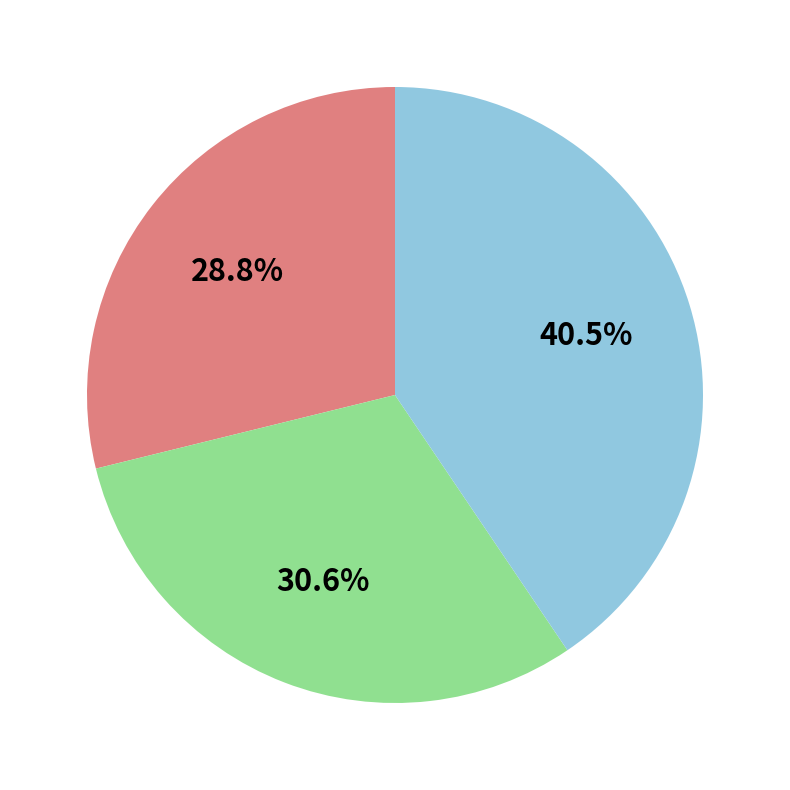

Is there any slice that represents more than half of the pie?

No